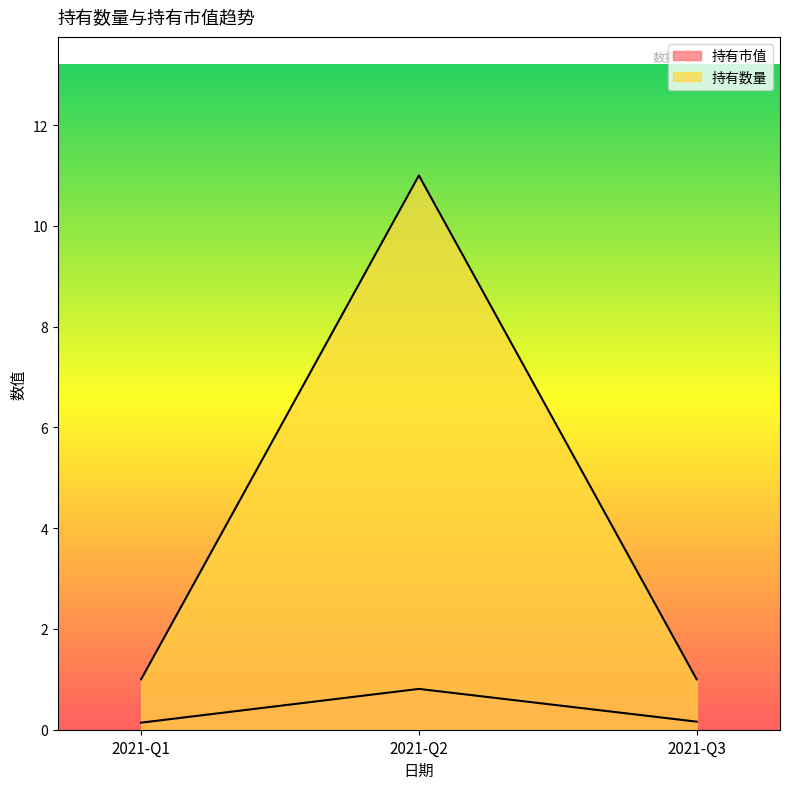

What is the value of the 持有市值 point at the 1st from the left?

0.1